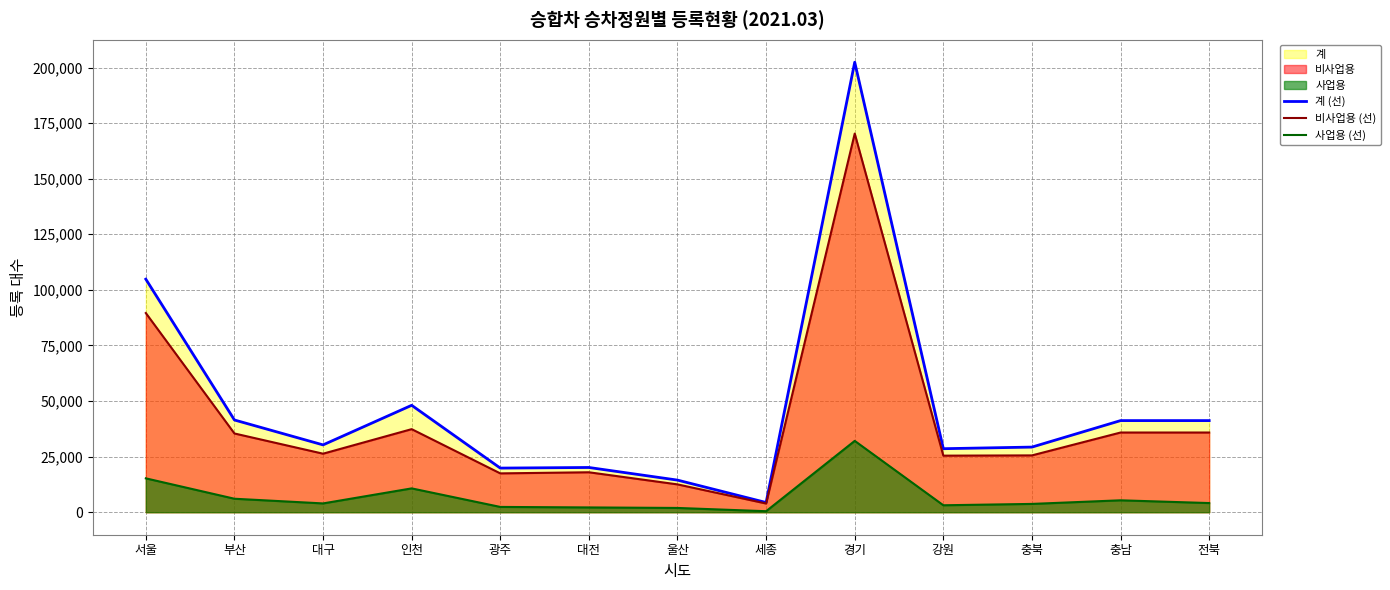

What is the maximum value shown in the chart?

202379